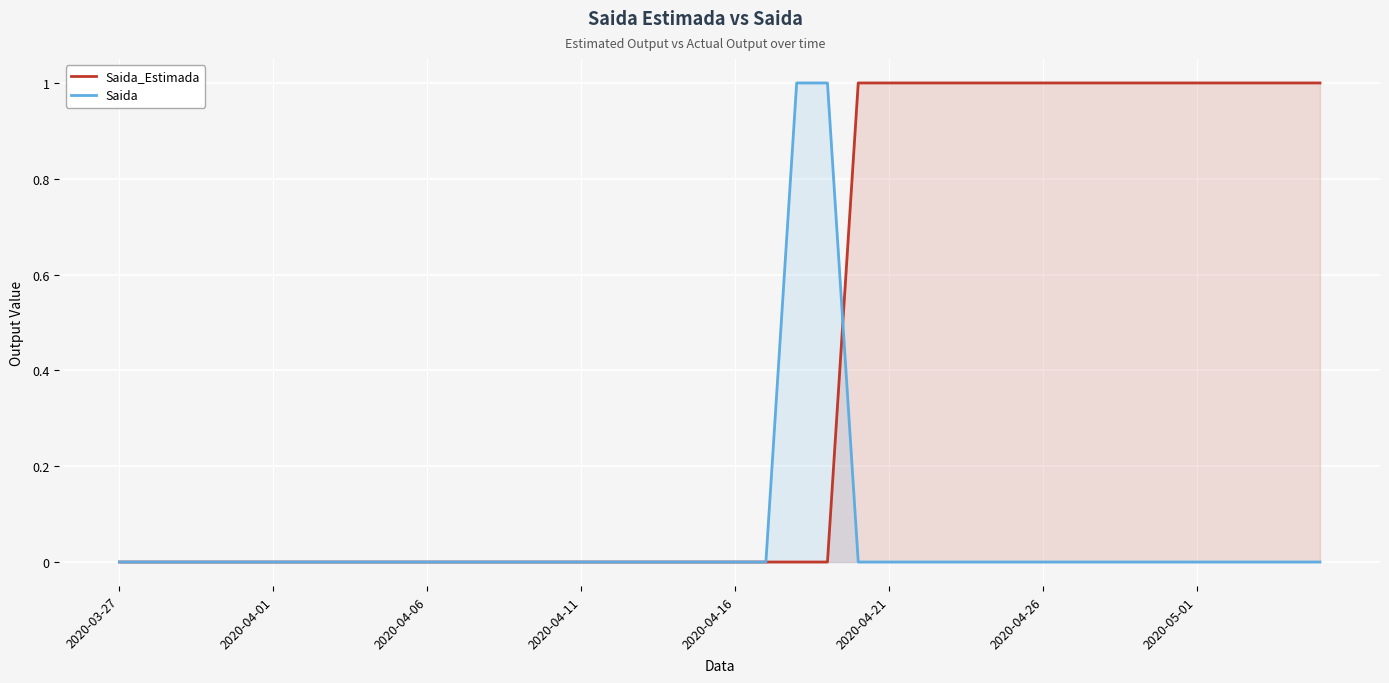

How many lines are shown in the chart?

2